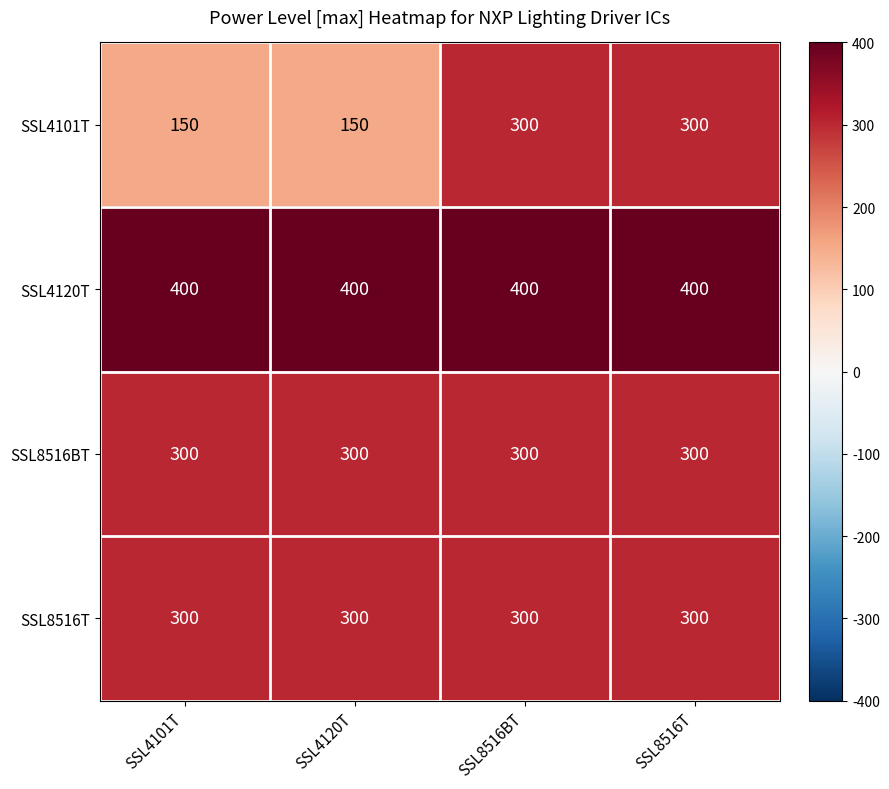

The SSL4120T series shows 614 at SSL8516T. True or false?

False